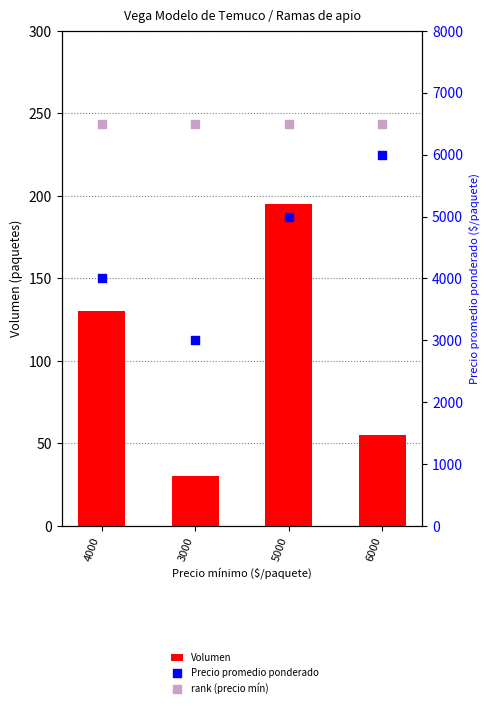

Which series has the largest Y range (max minus min)?

Precio promedio ponderado